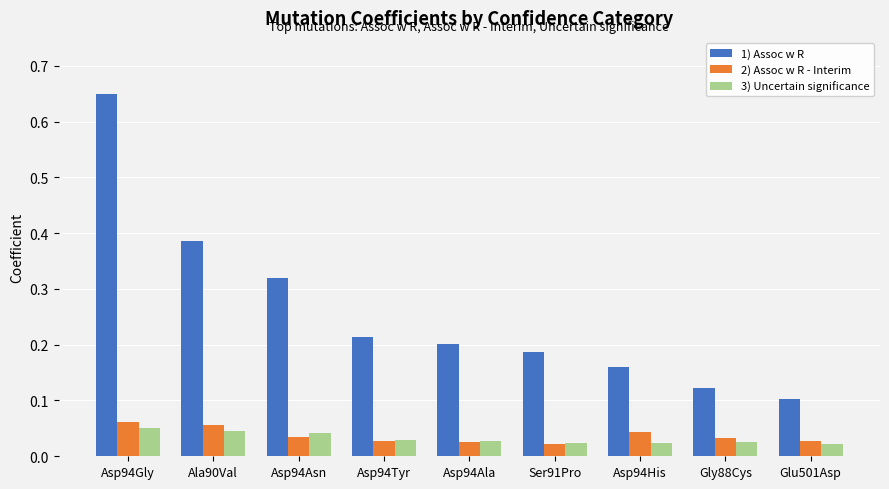

Count the 1) Assoc w R values in the range 0 to 1.

9